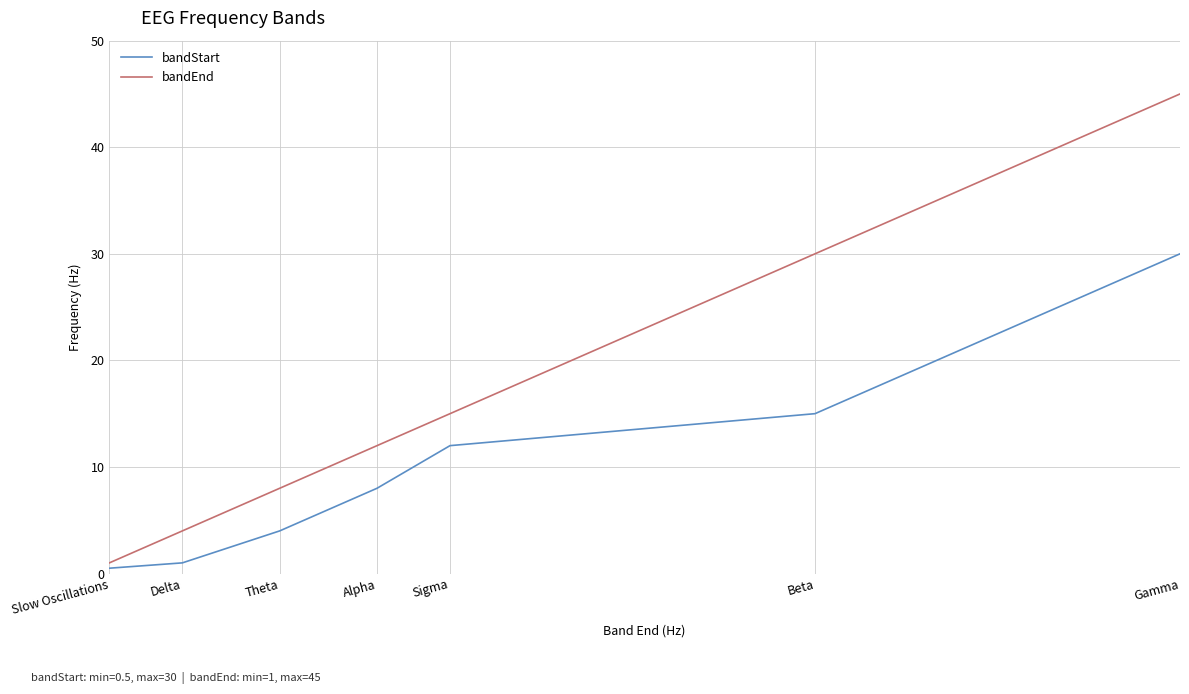

How many values in the bandStart series are below 8?

3